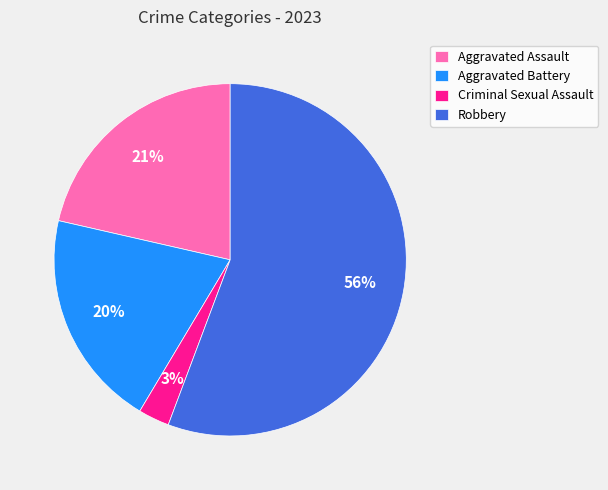

Do Criminal Sexual Assault and Aggravated Assault together represent more than half of the pie?

No